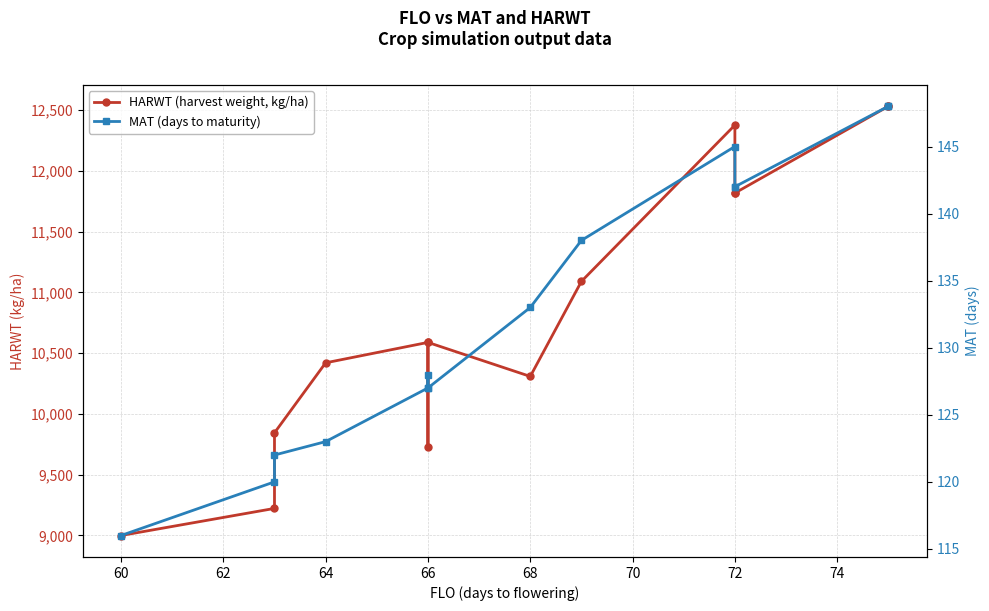

What is the minimum value for MAT (days to maturity)?

116